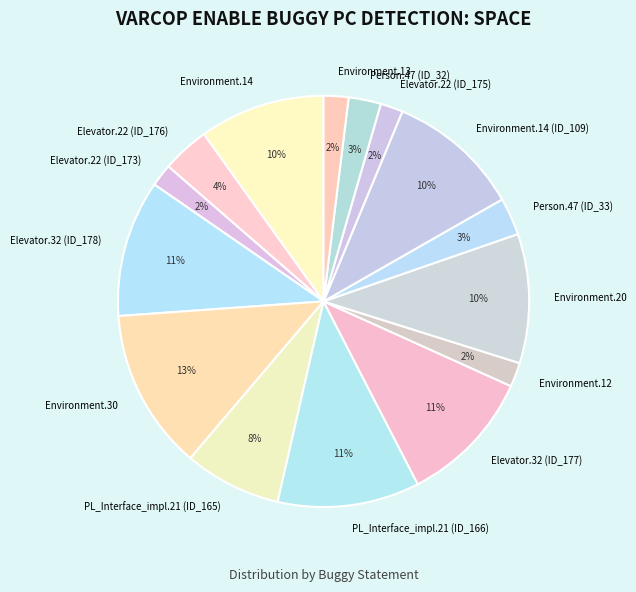

Count the number of slices in the pie.

15